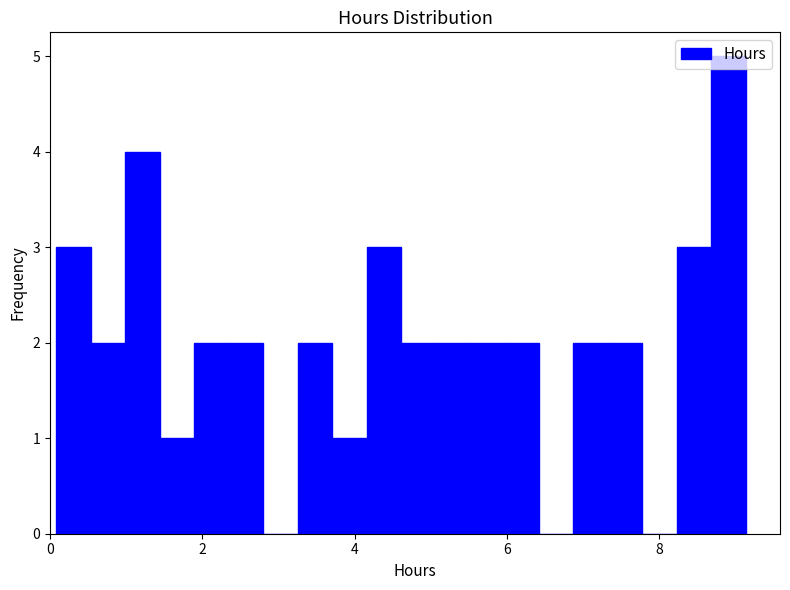

Read against the x-axis, roughly where is the centre of the tallest bar?

9.0